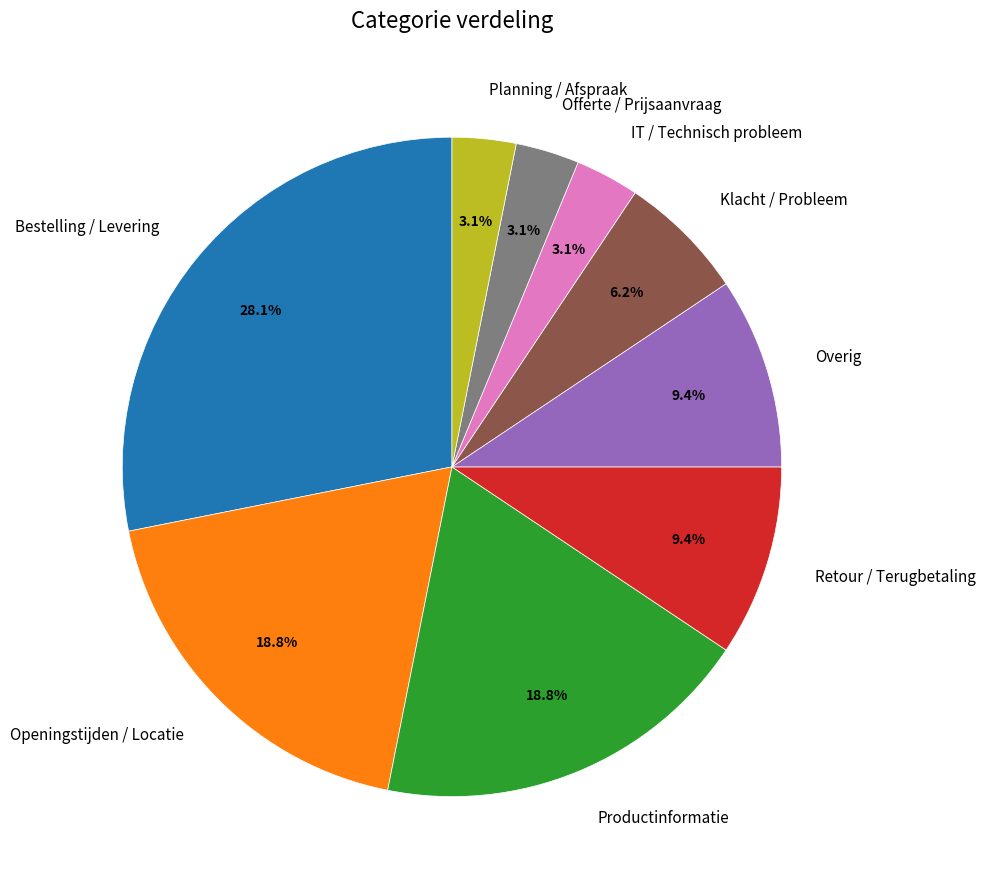

To the nearest percent, what is the average slice percentage?

11%